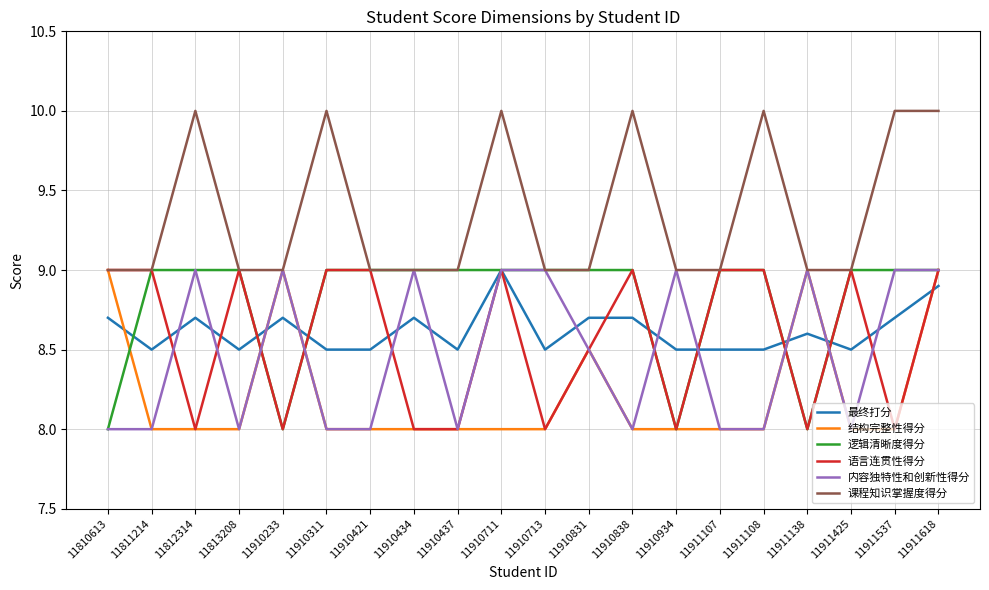

True or false: 最终打分 has a value of 9.0 at 11910711.

True